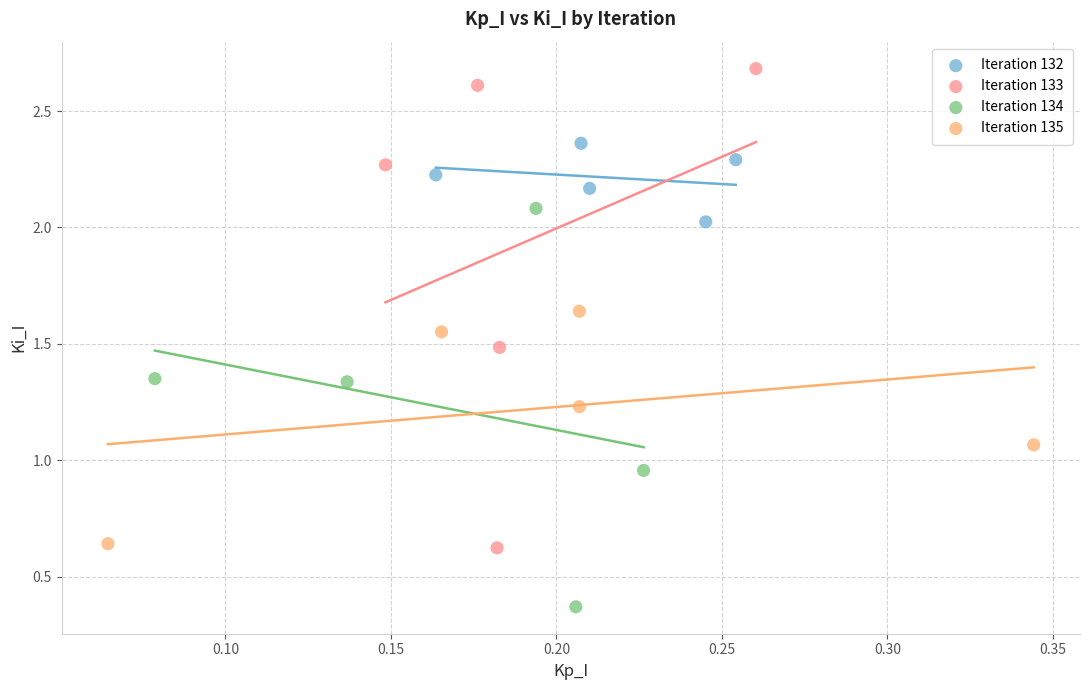

Which series has the widest spread of Y values?

Iteration 133